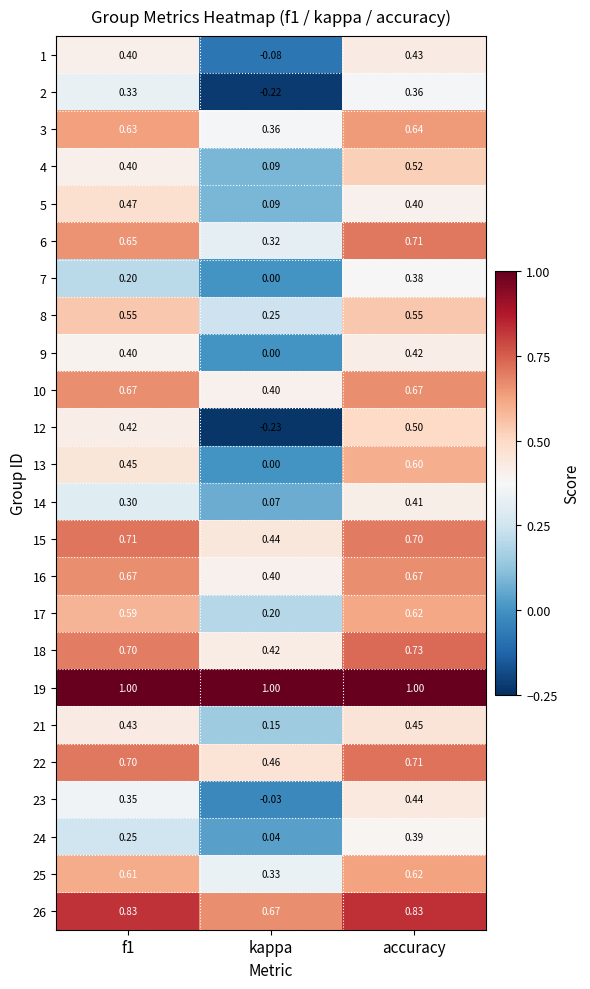

Which category has the highest value in the 21 series?

accuracy